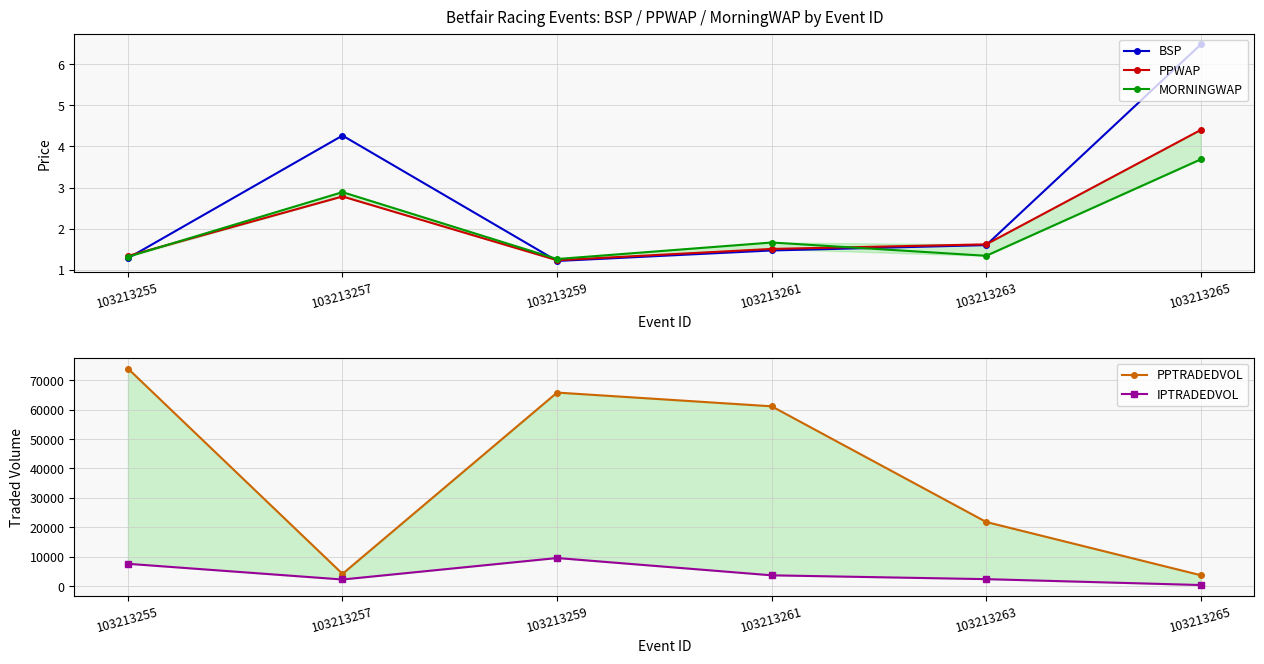

Rank the categories by PPWAP value from highest to lowest.

103213265, 103213257, 103213263, 103213261, 103213255, 103213259